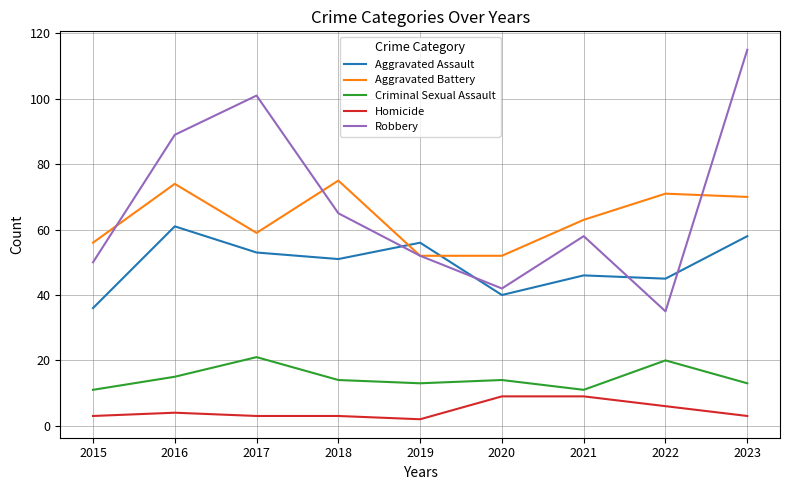

True or false: Aggravated Assault and Criminal Sexual Assault intersect in this chart.

False